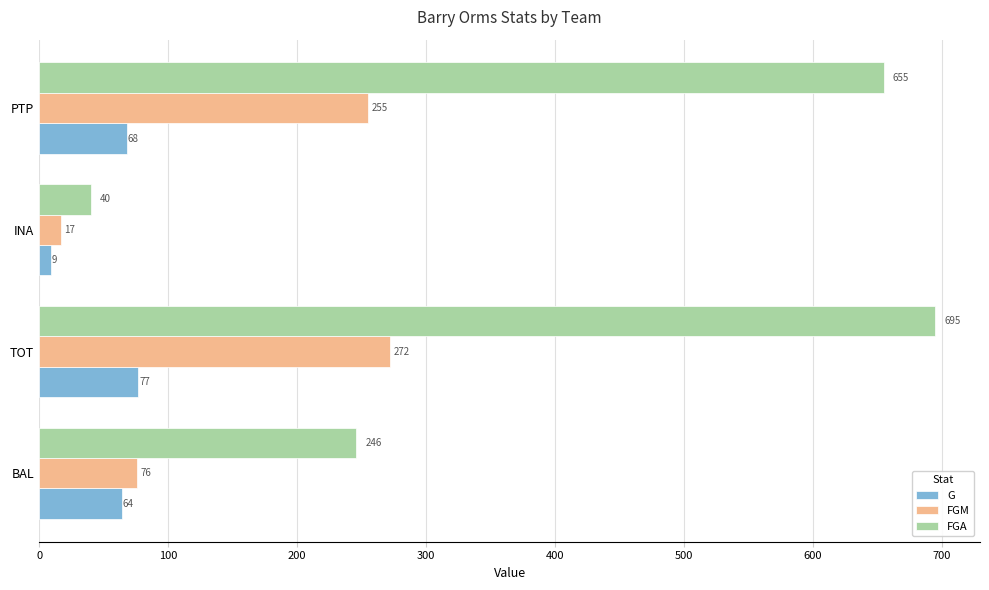

What is the highest value of the FGA series?

695